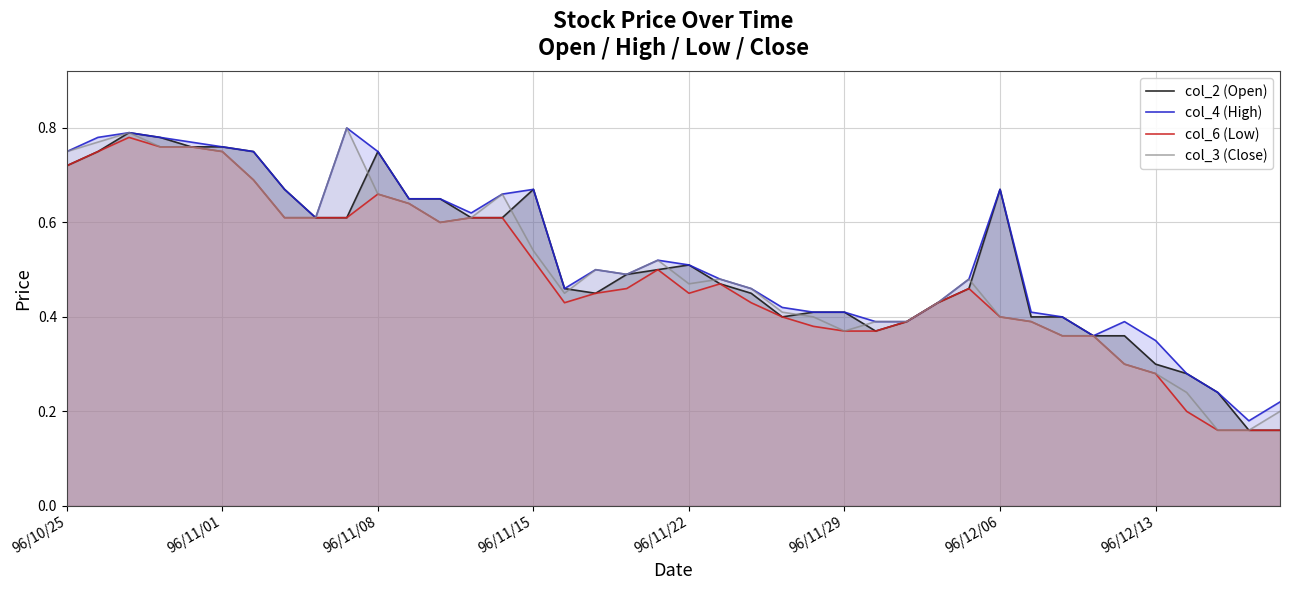

What is the sum of all col_3 (Close) values?

20.1